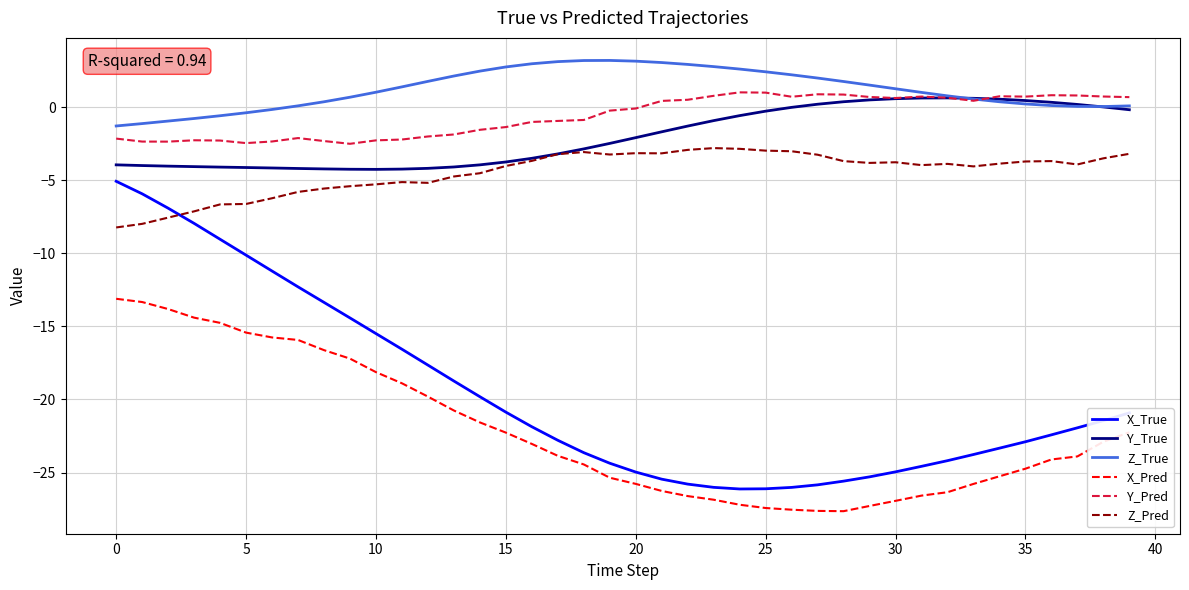

What is the sum of all X_True values?

-785.7